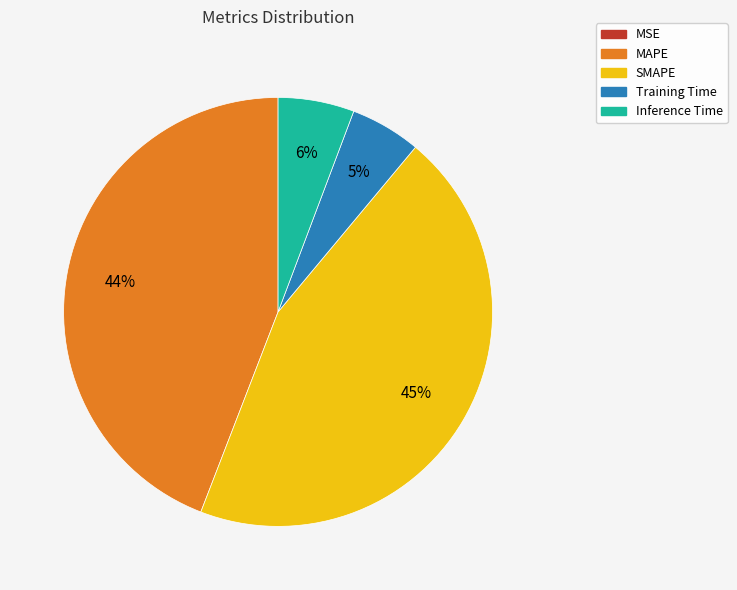

What is the largest slice in the pie chart?

SMAPE